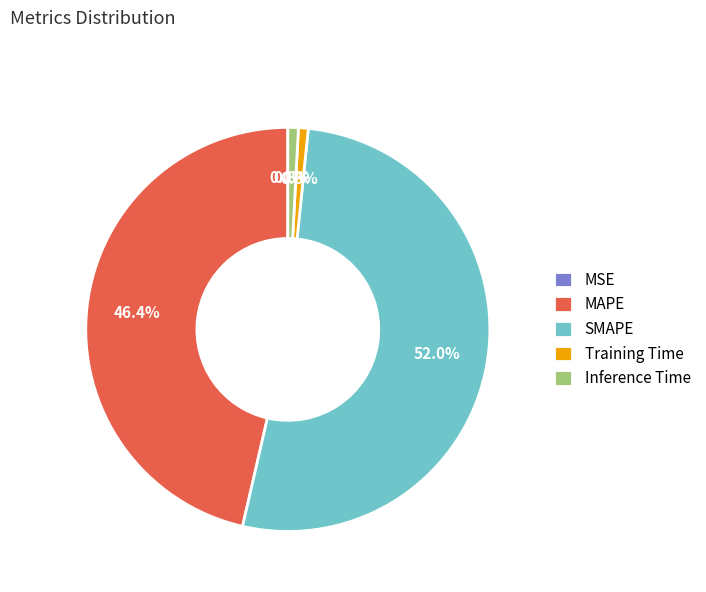

Which slice represents more than half of the pie?

SMAPE